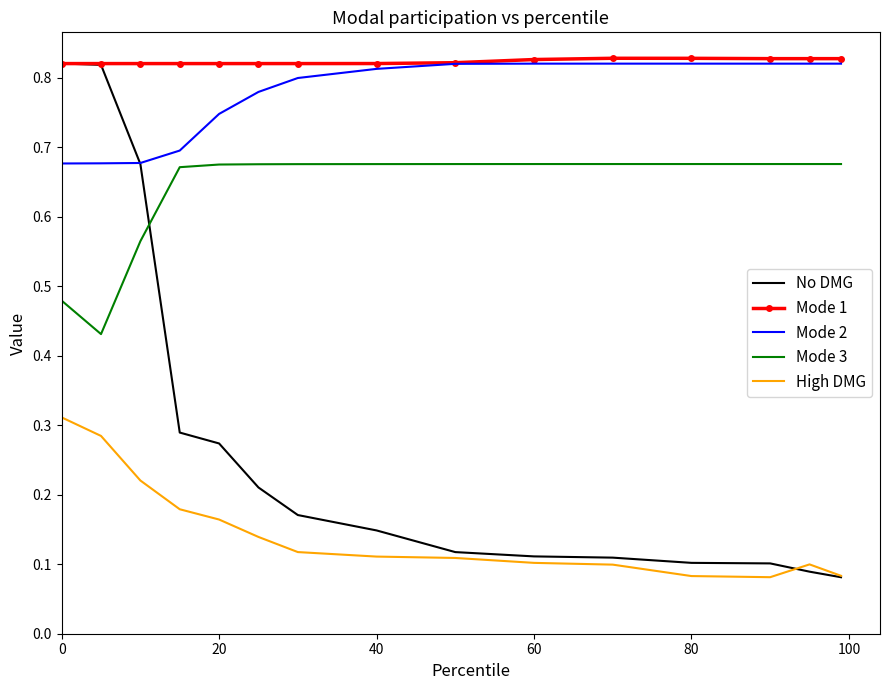

Which series has the widest spread of values?

No DMG